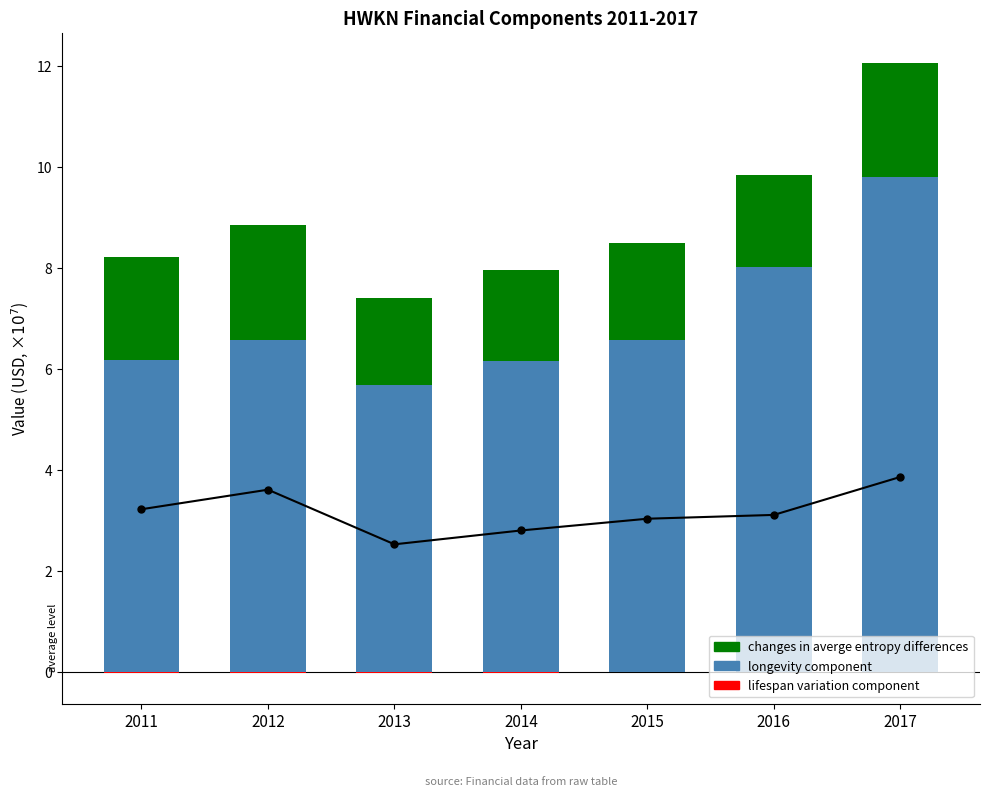

The value of longevity component at 2011 is 8.4. True or false?

False